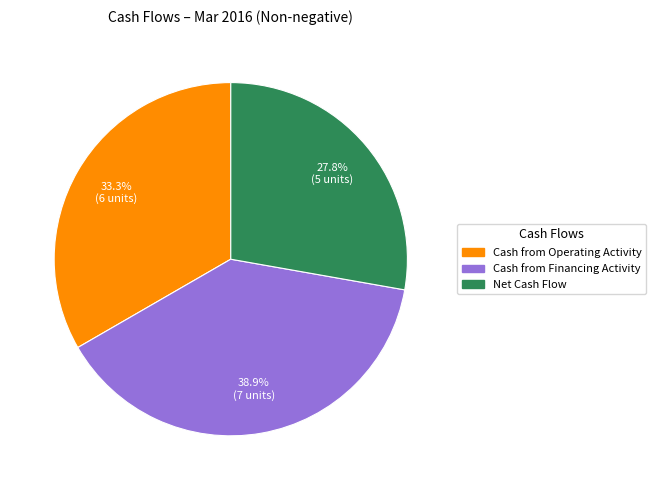

Which category has the smallest portion of the pie?

Net Cash Flow